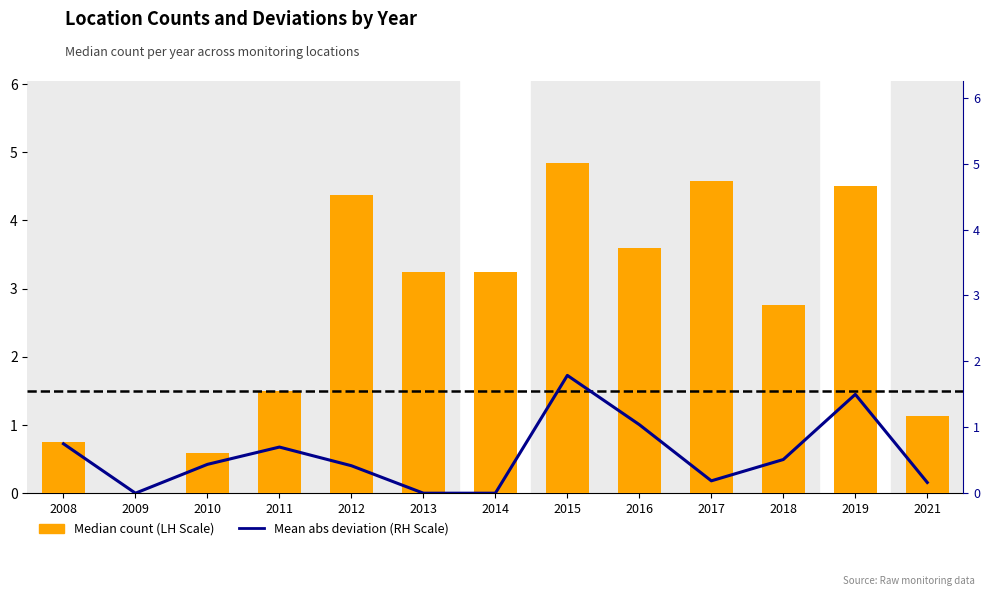

At how many categories does at least one series exceed 0?

12